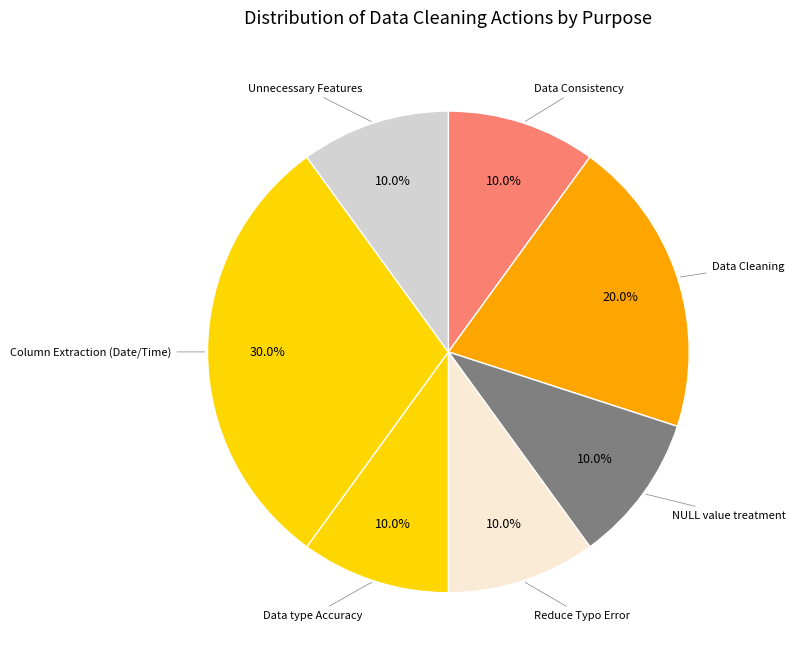

How many slices are in this pie chart?

7